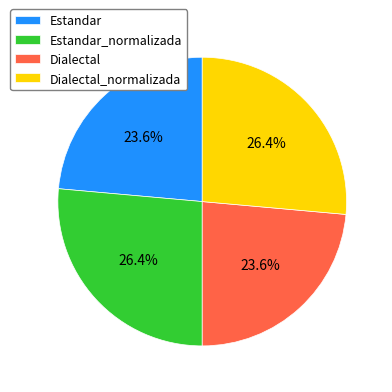

How many segments does this pie chart have?

4